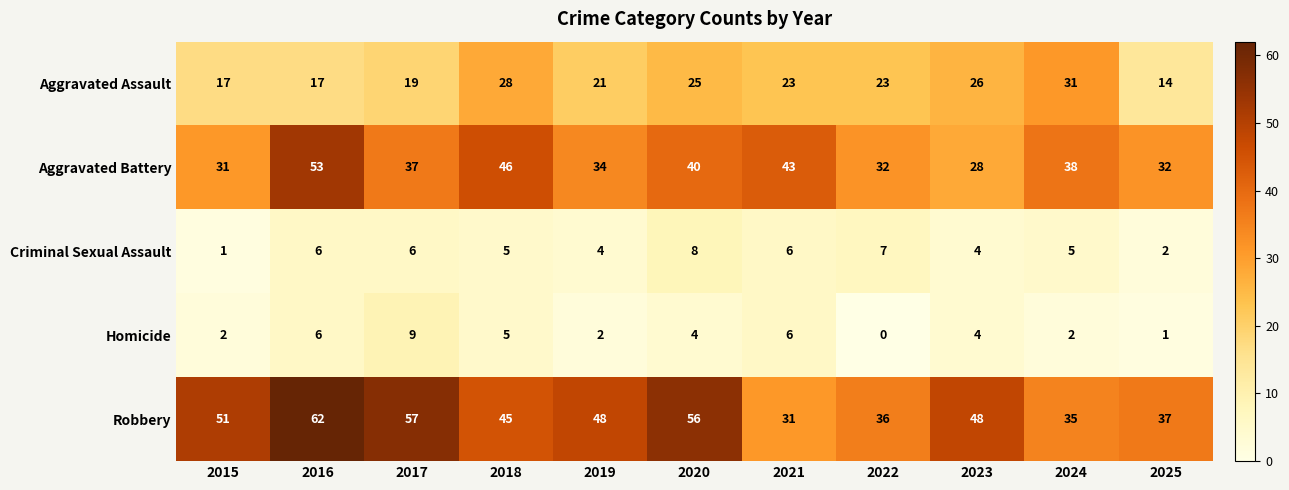

What is the spread (max minus min) of values at 2015?

50